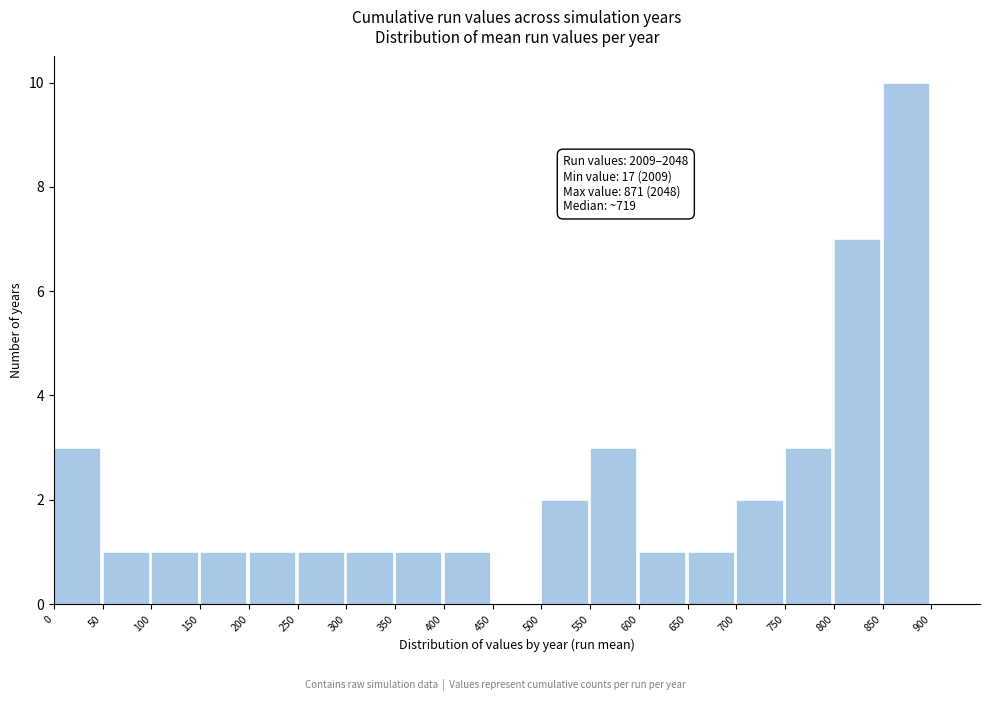

Over which range of the x-axis is the bar tallest?

850 to 900